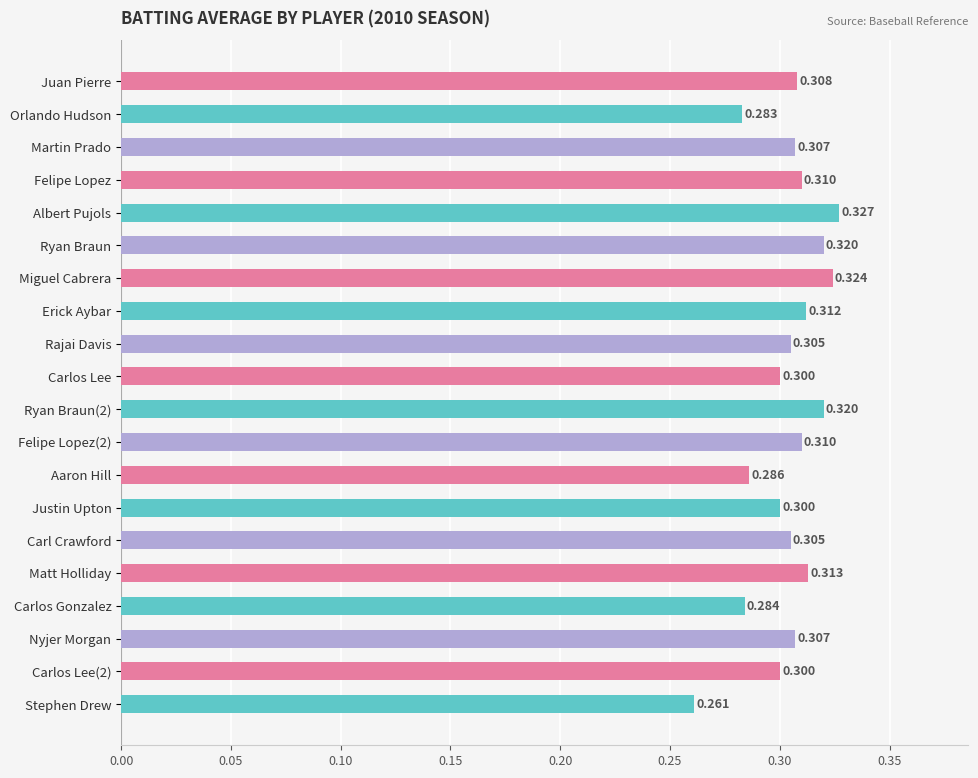

Between Juan Pierre and Carl Crawford, which is larger?

Juan Pierre